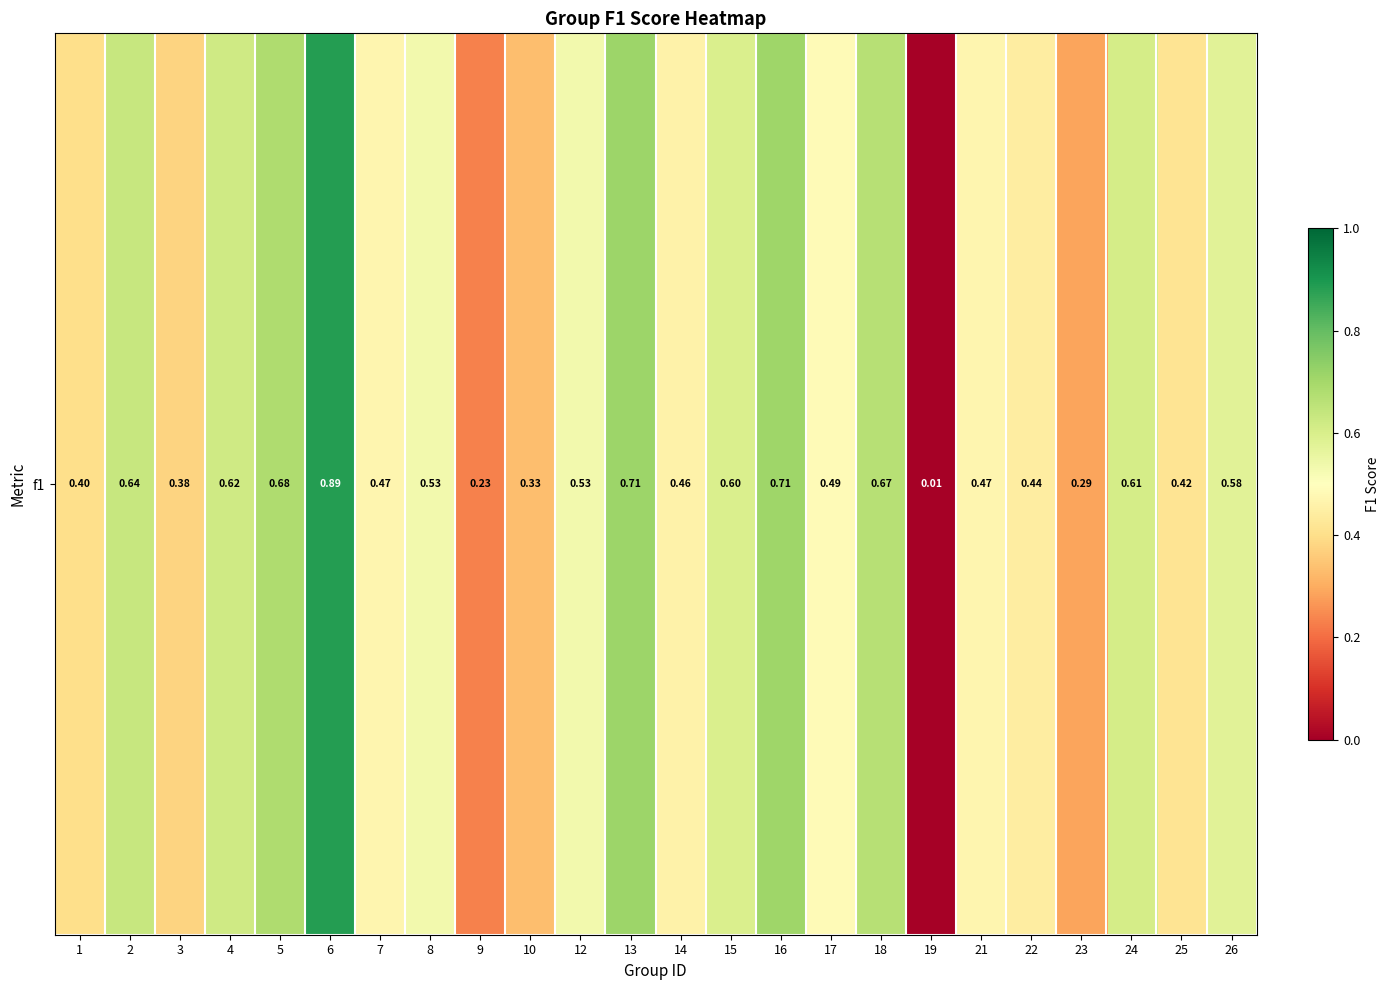

What is the change in value from 5 to 26?

-0.1